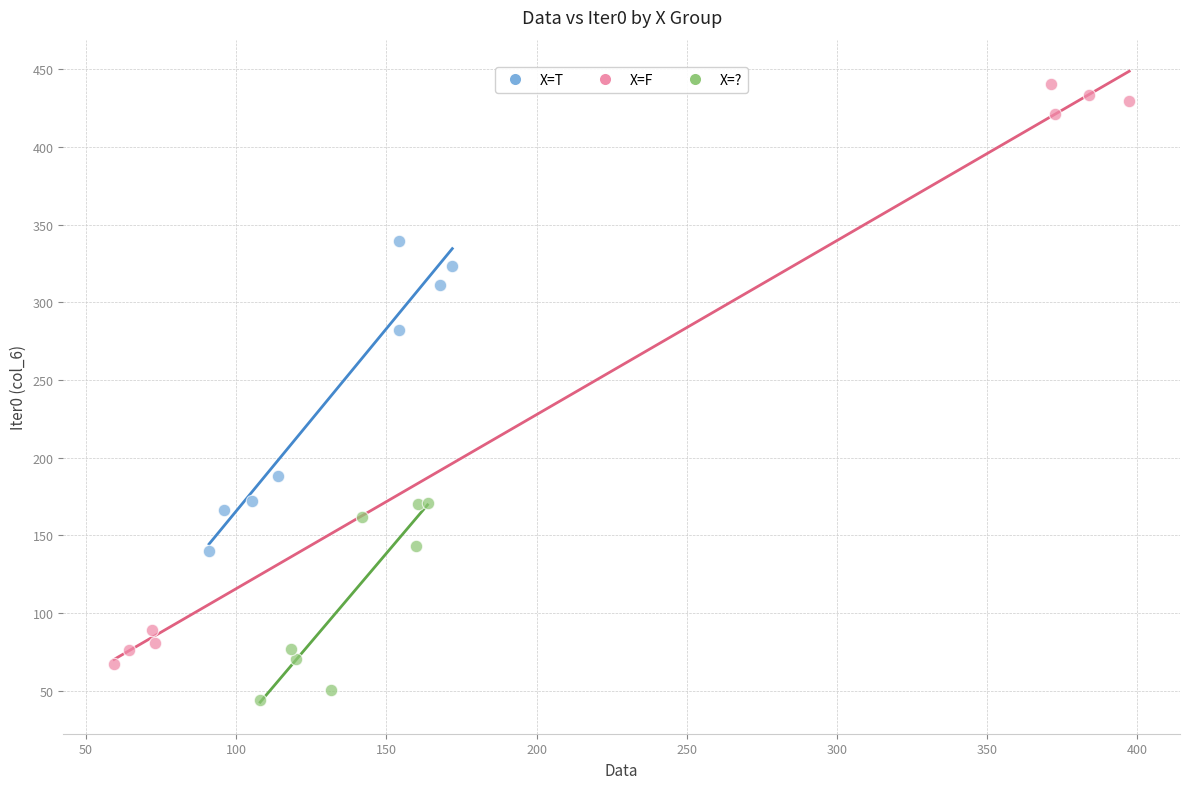

Which series reaches the minimum Y coordinate?

X=?